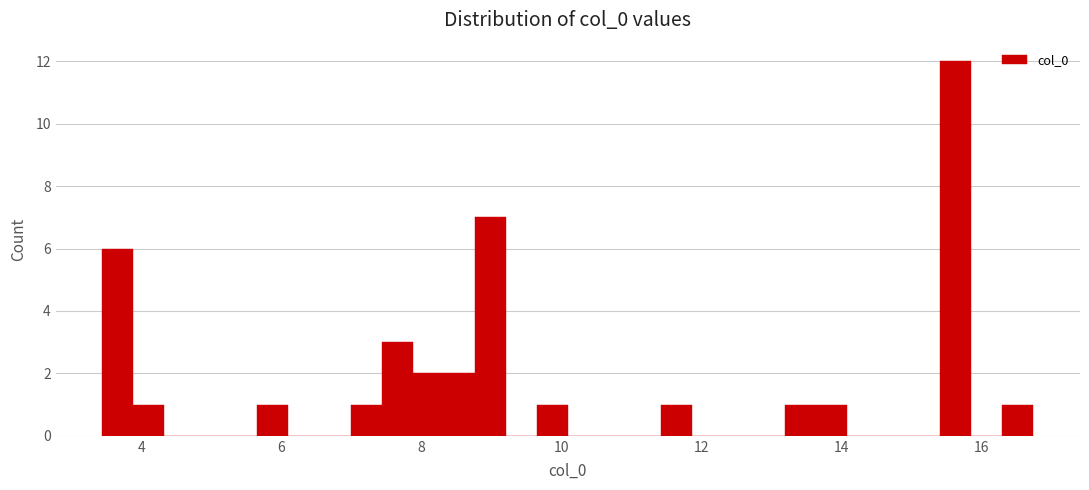

Read against the x-axis, roughly where is the centre of the tallest bar?

15.6